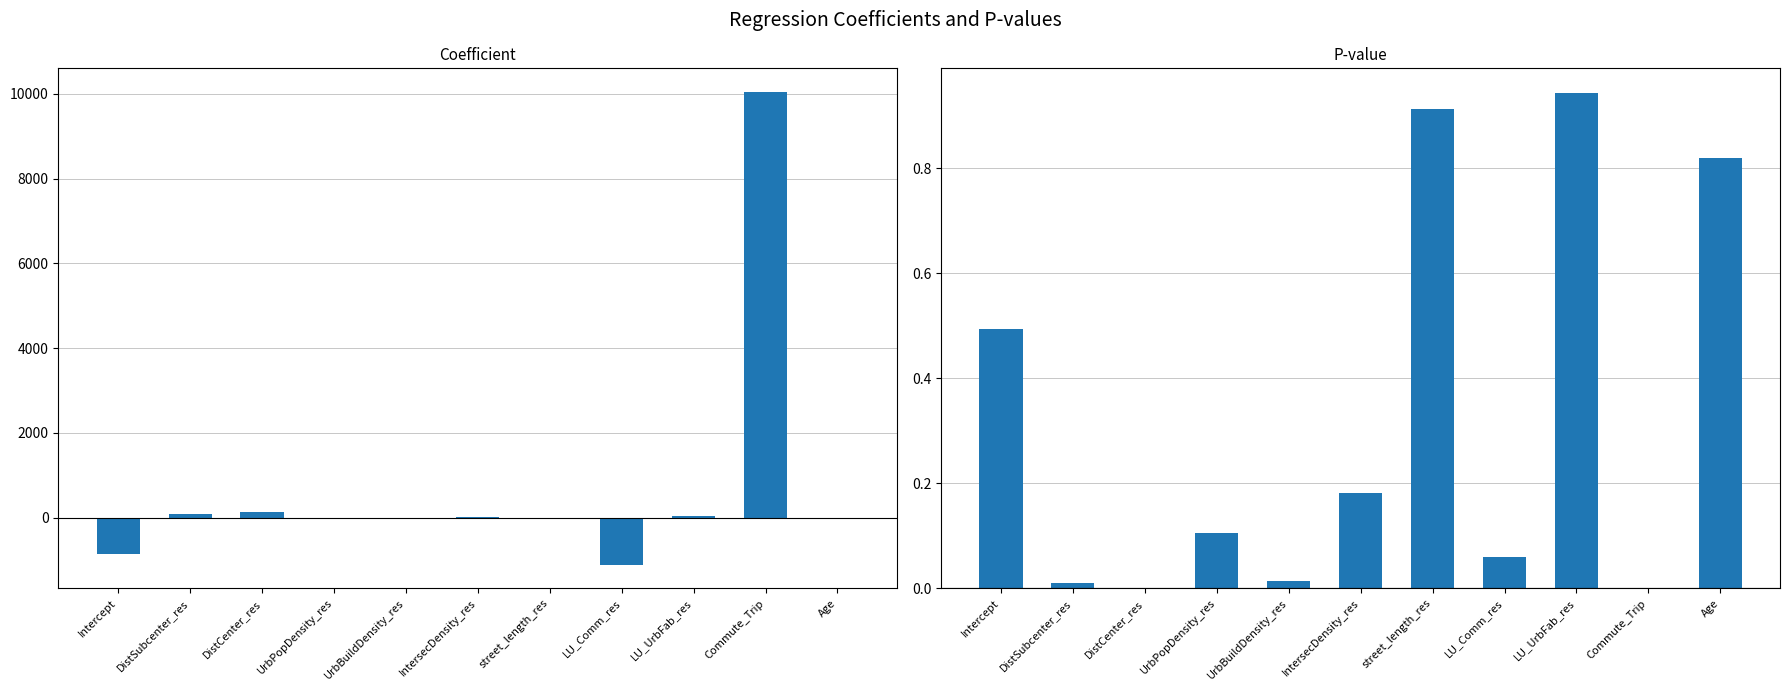

How many data points in coefficient are above 2?

6